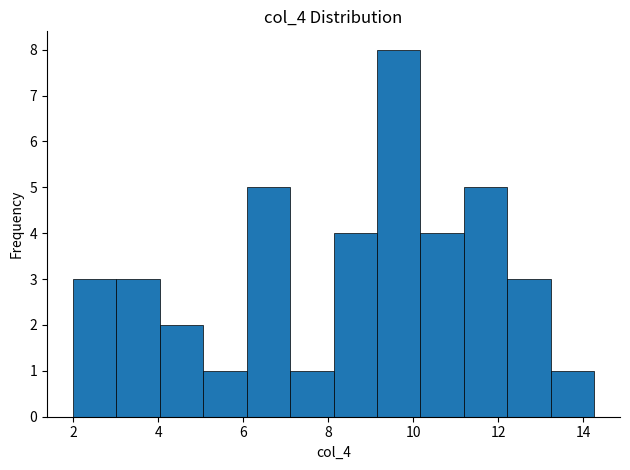

Over which range of the x-axis is the bar tallest?

9.2 to 10.2